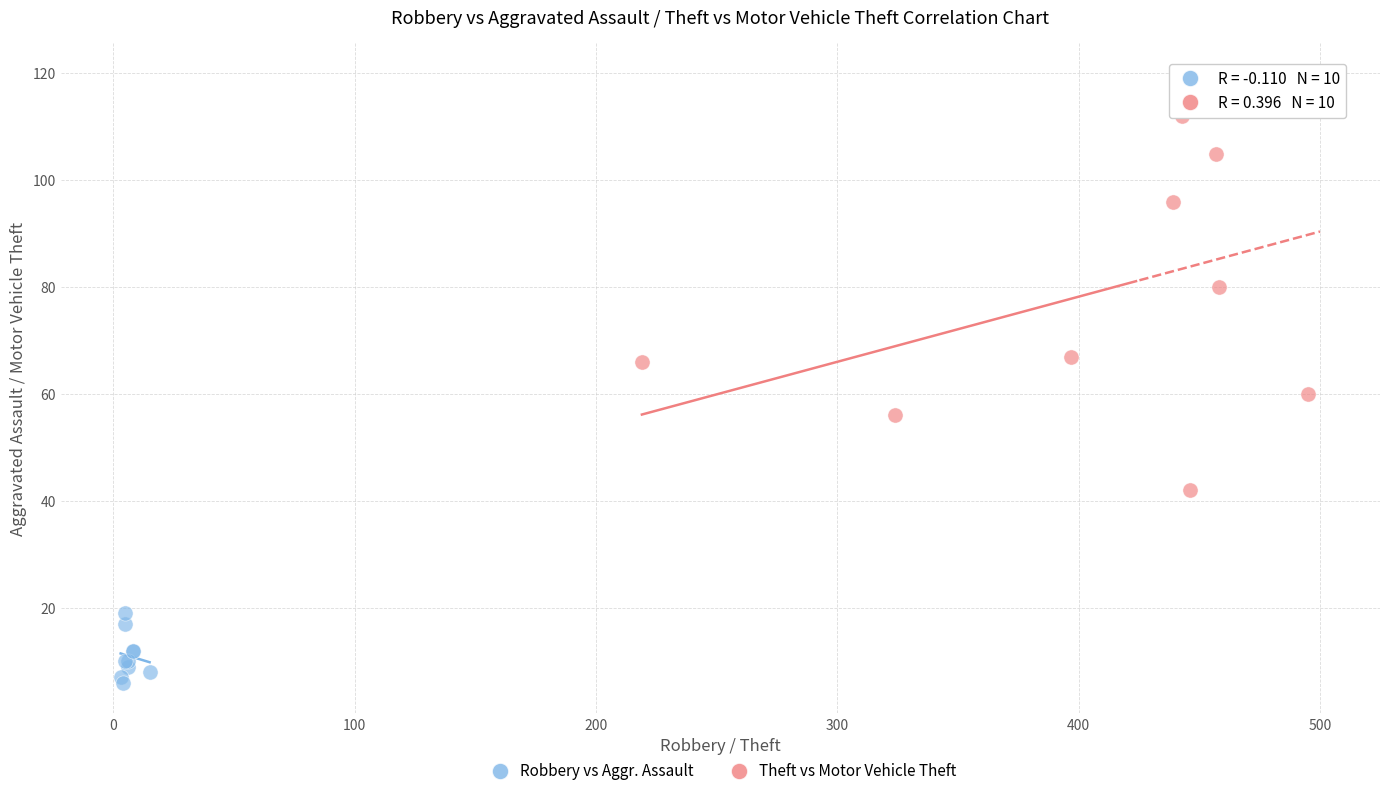

What are all the series names shown in the legend?

Robbery vs Aggr. Assault, Theft vs Motor Vehicle Theft